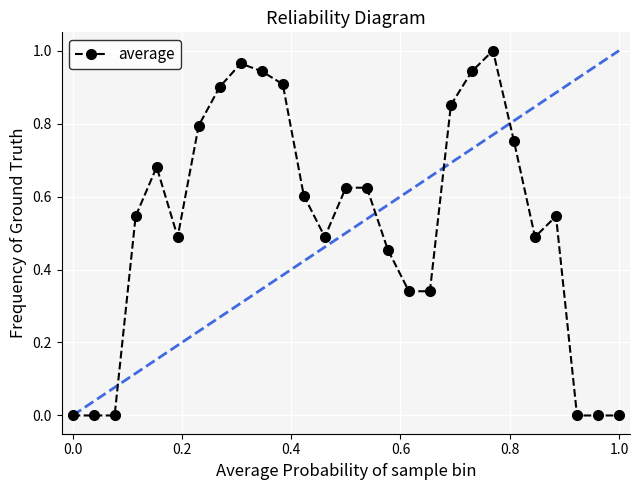

What is the sum of all values?

14.3